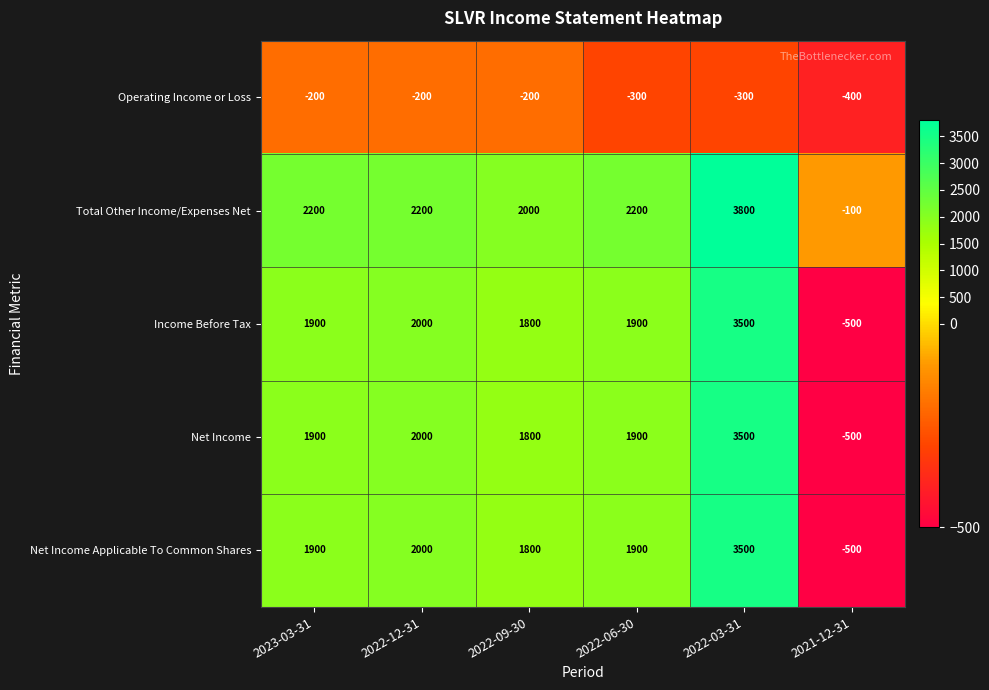

At which category is the sum across all series the highest?

2022-03-31